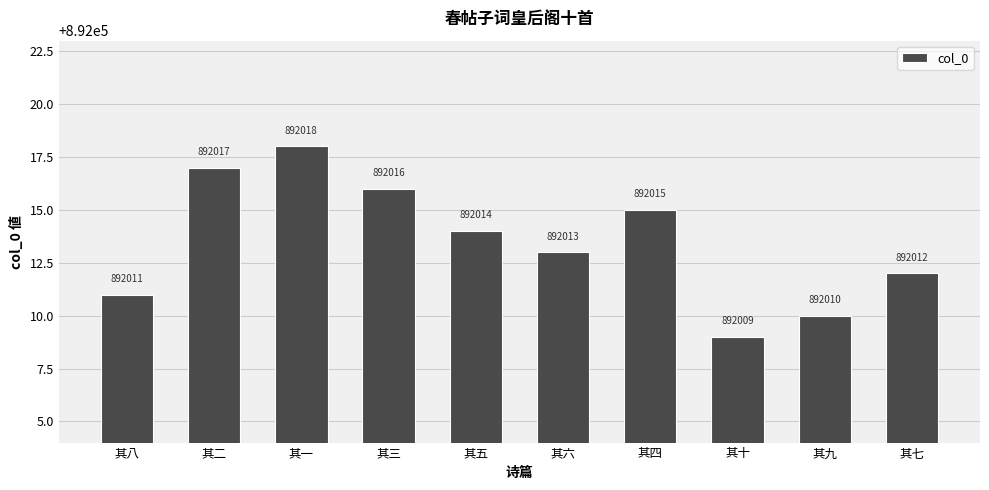

Reading left to right, extract all data points from this chart.

其八=892011	其二=892017	其一=892018	其三=892016	其五=892014	其六=892013	其四=892015	其十=892009	其九=892010	其七=892012